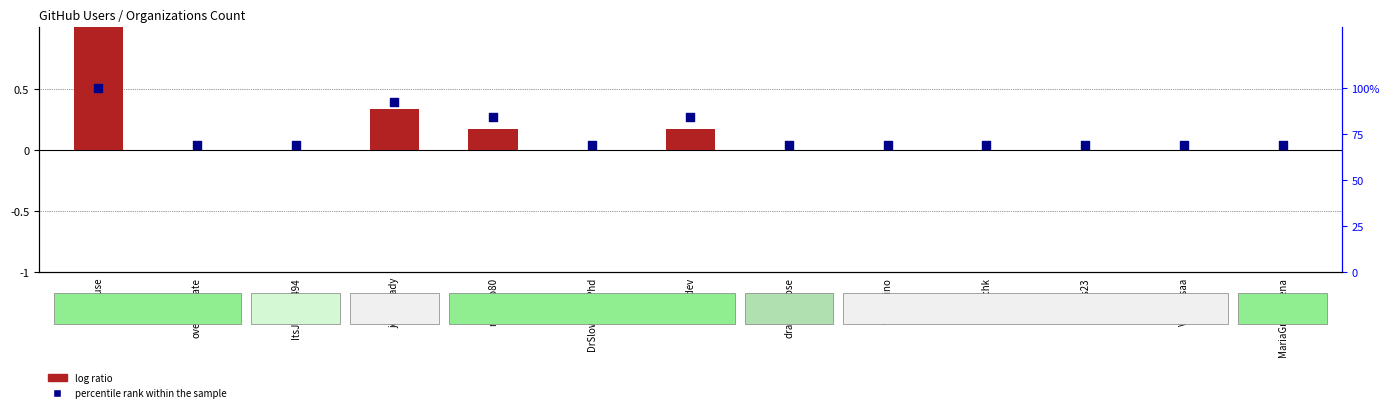

Which series has the widest spread of Y values?

percentile rank within the sample